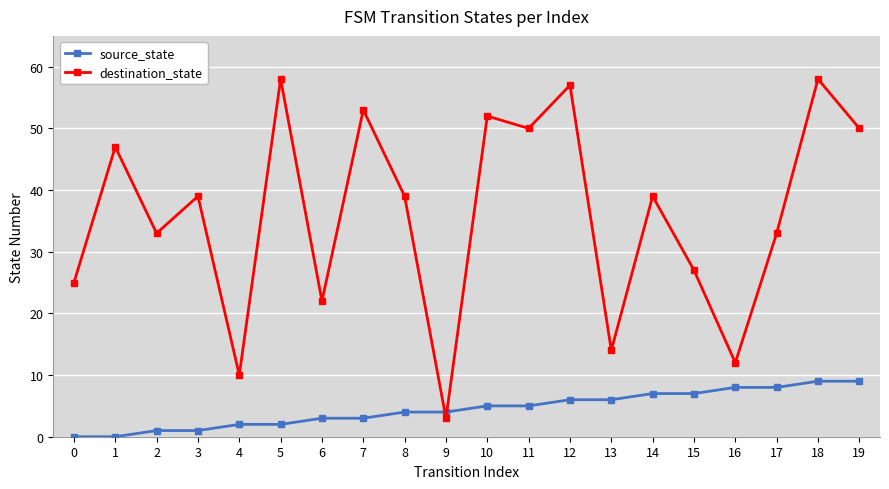

List the series in order of their peak value, lowest first.

source_state, destination_state